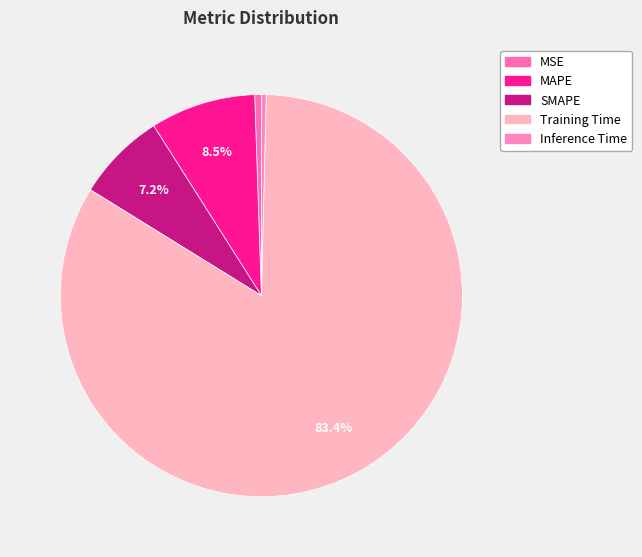

Which has a higher value, SMAPE or Training Time?

Training Time